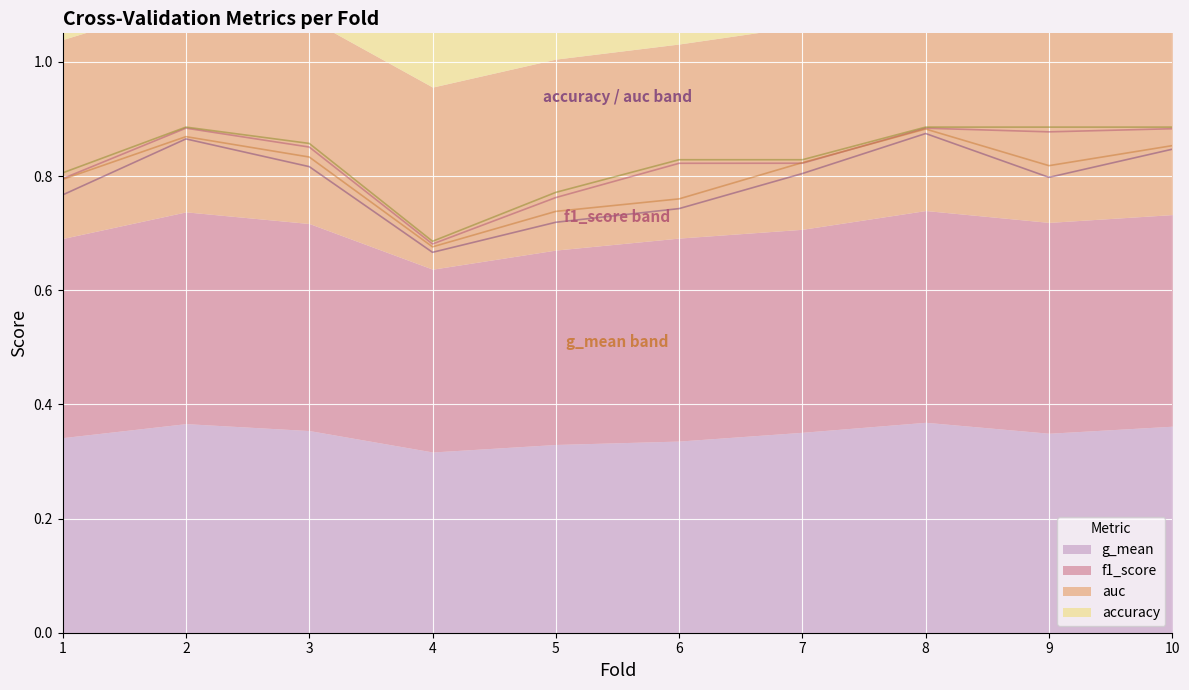

True or false: accuracy and f1_score cross at least once.

False